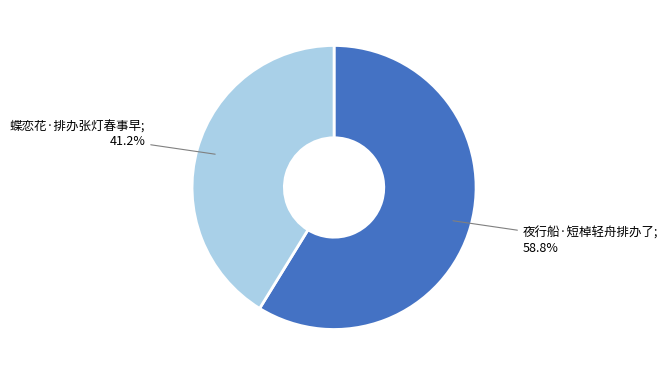

Does any single category account for the majority?

Yes